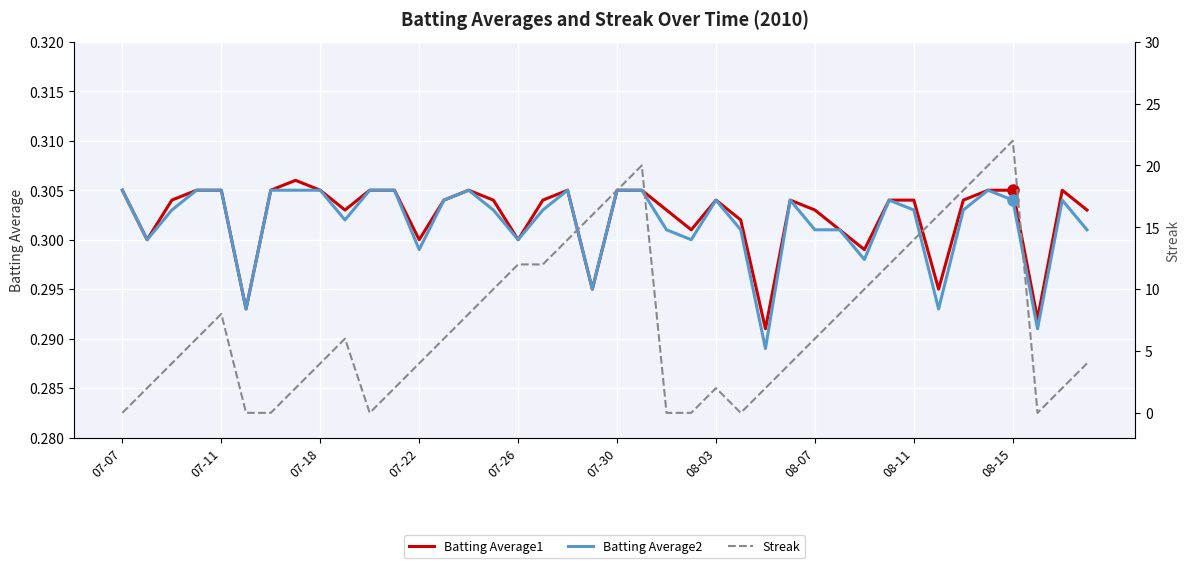

What are all the series names shown in the legend?

Batting Average1, Batting Average2, Streak